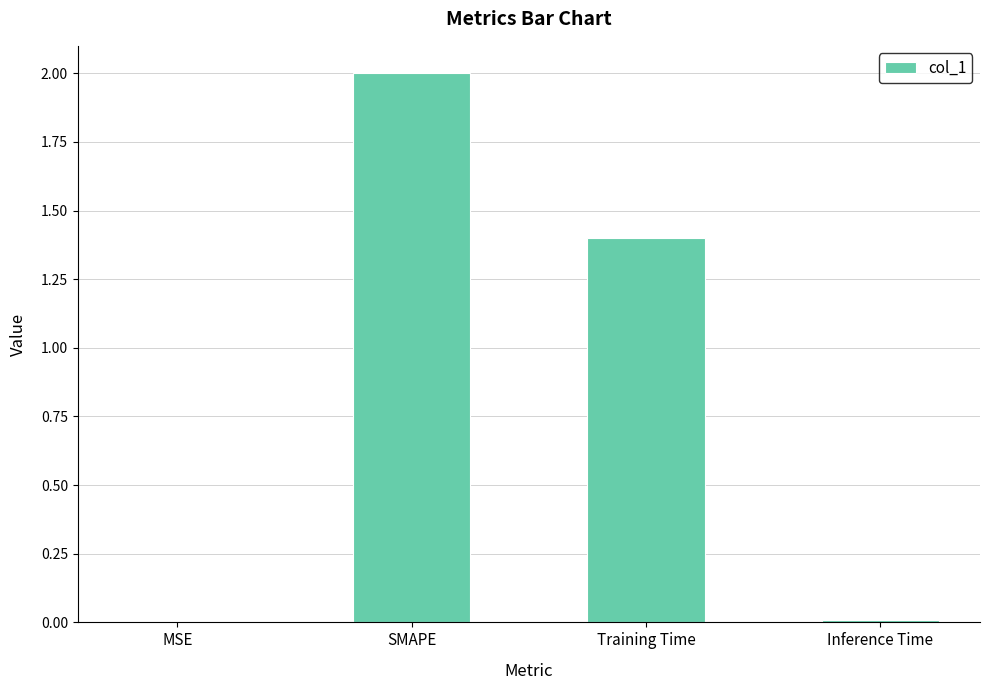

Are the bars horizontal?

No